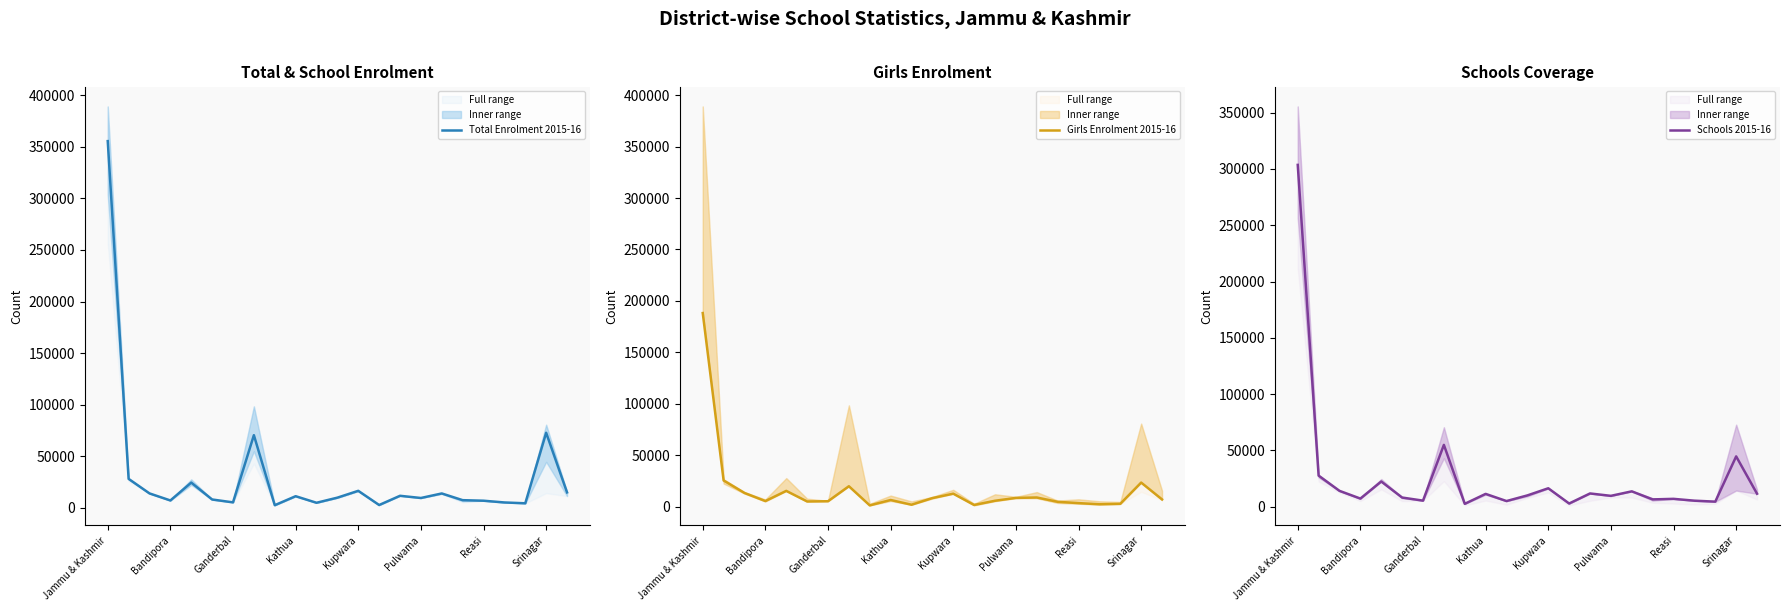

What are all the series names shown in the legend?

Total Enrolment 2015-16, Girls Enrolment 2015-16, Schools 2015-16